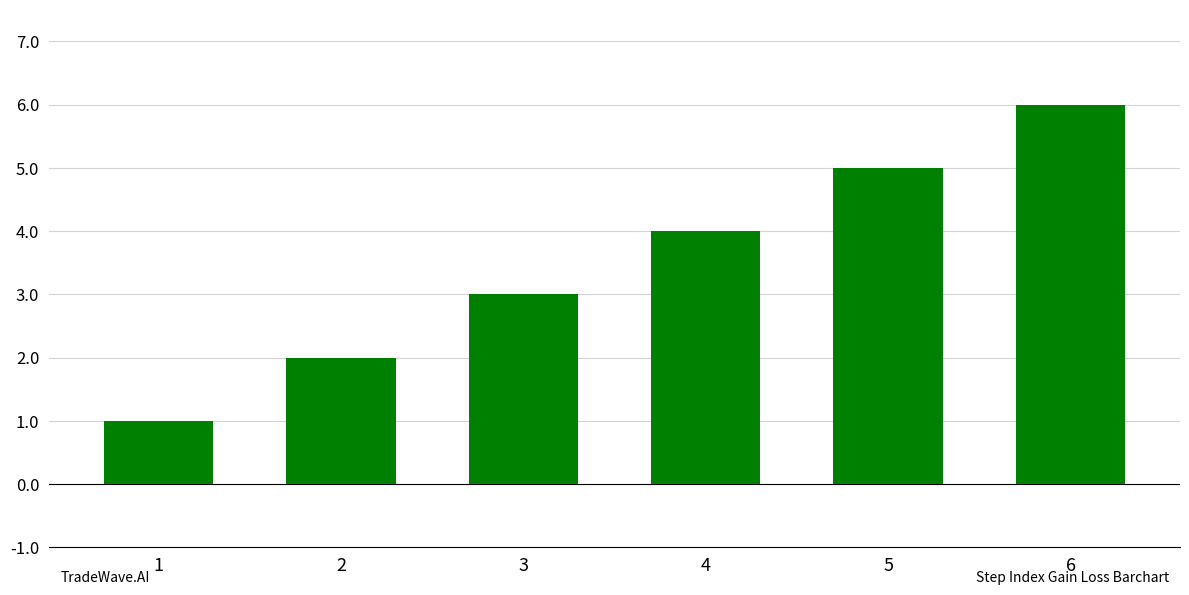

The value at 3 is 3. True or false?

True